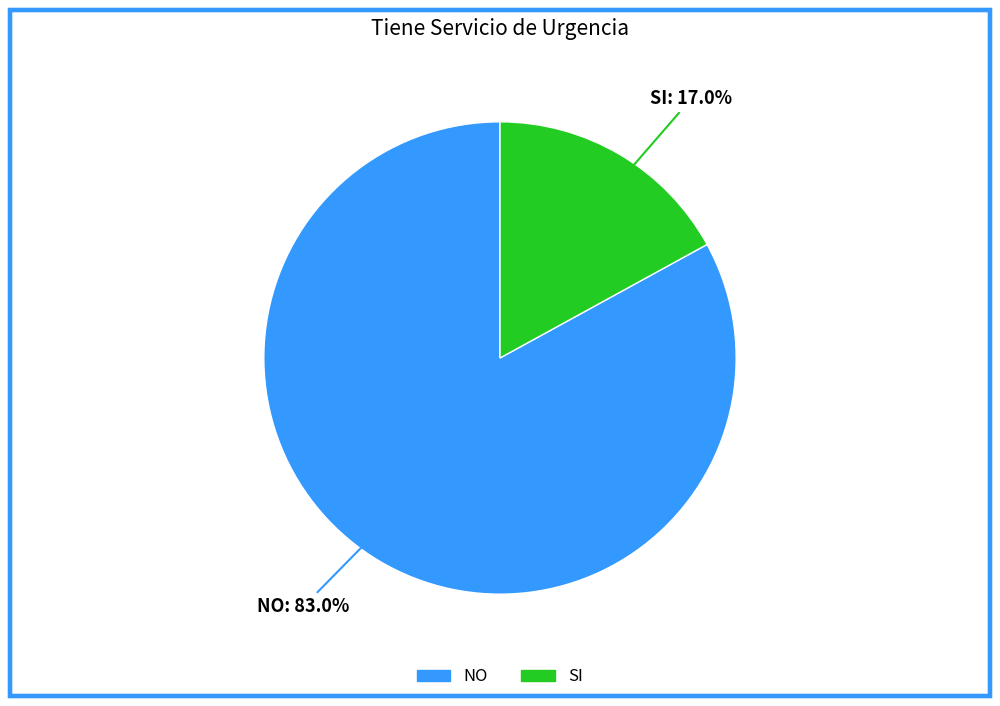

What percentage is the SI slice, to the nearest percent?

17%